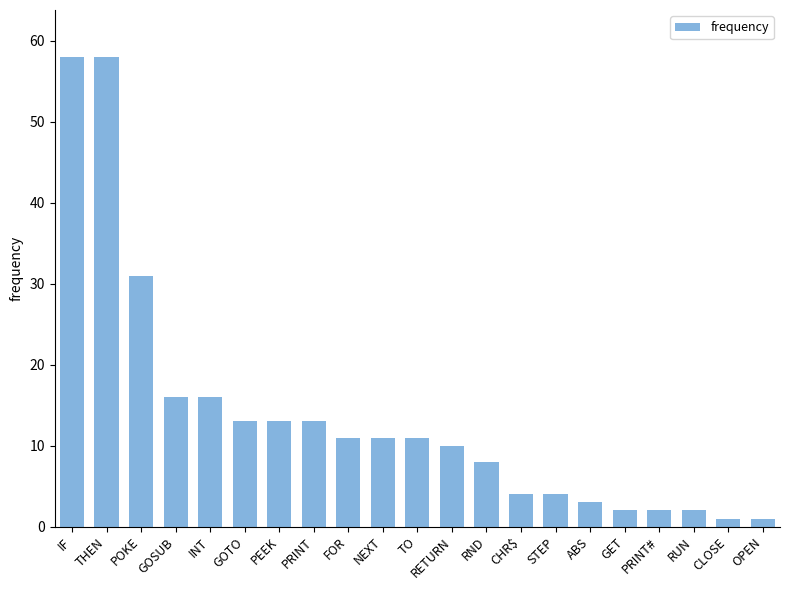

What is the greatest value displayed?

58